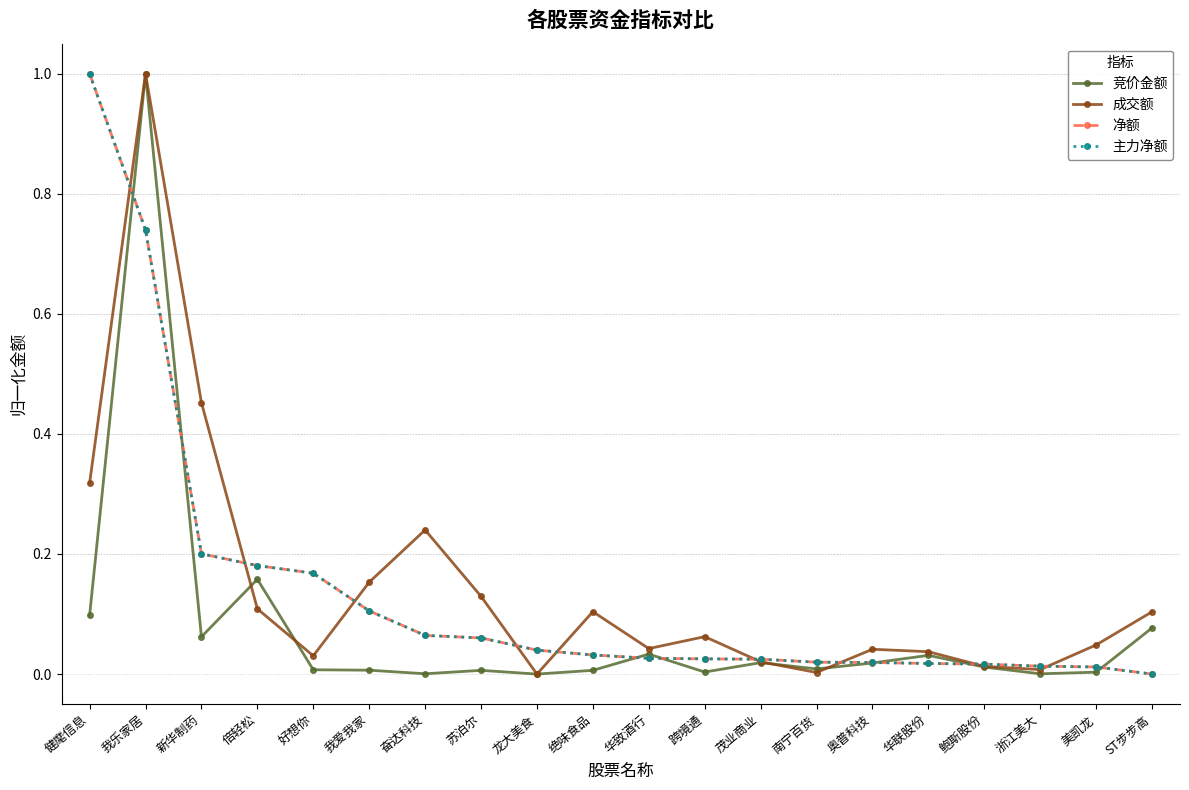

Is this an area chart (filled region under the line)?

No